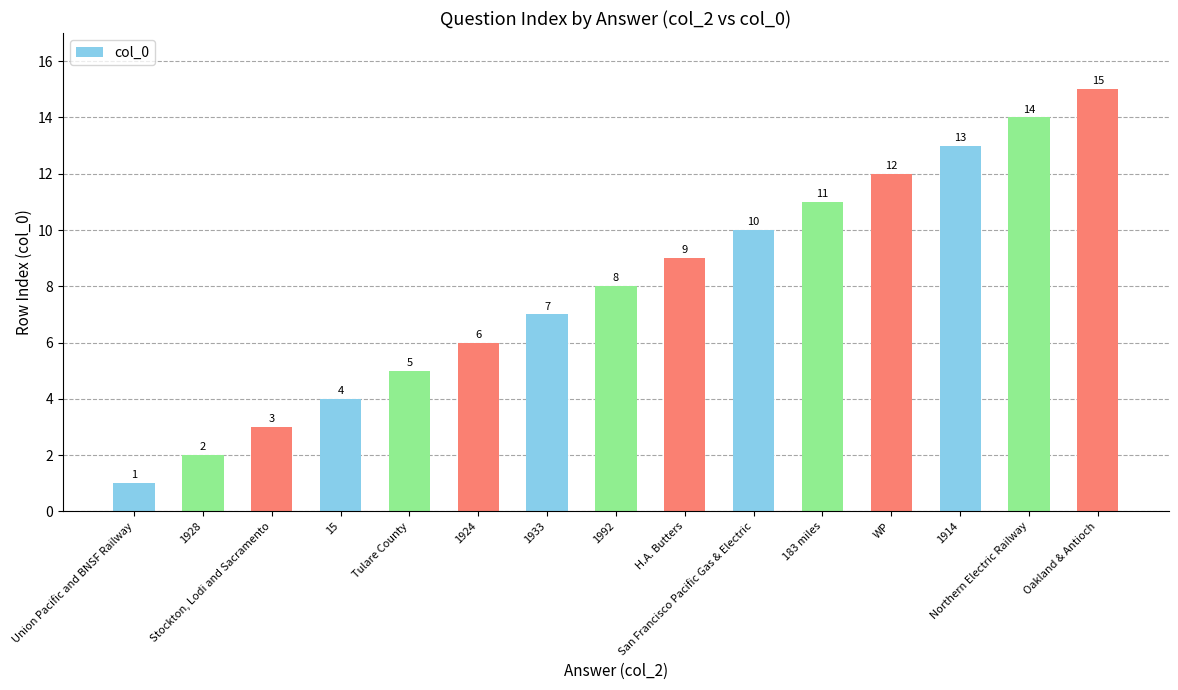

Rank the categories by value from lowest to highest.

Union Pacific and BNSF Railway, 1928, Stockton, Lodi and Sacramento, 15, Tulare County, 1924, 1933, 1992, H.A. Butters, San Francisco Pacific Gas & Electric, 183 miles, WP, 1914, Northern Electric Railway, Oakland & Antioch